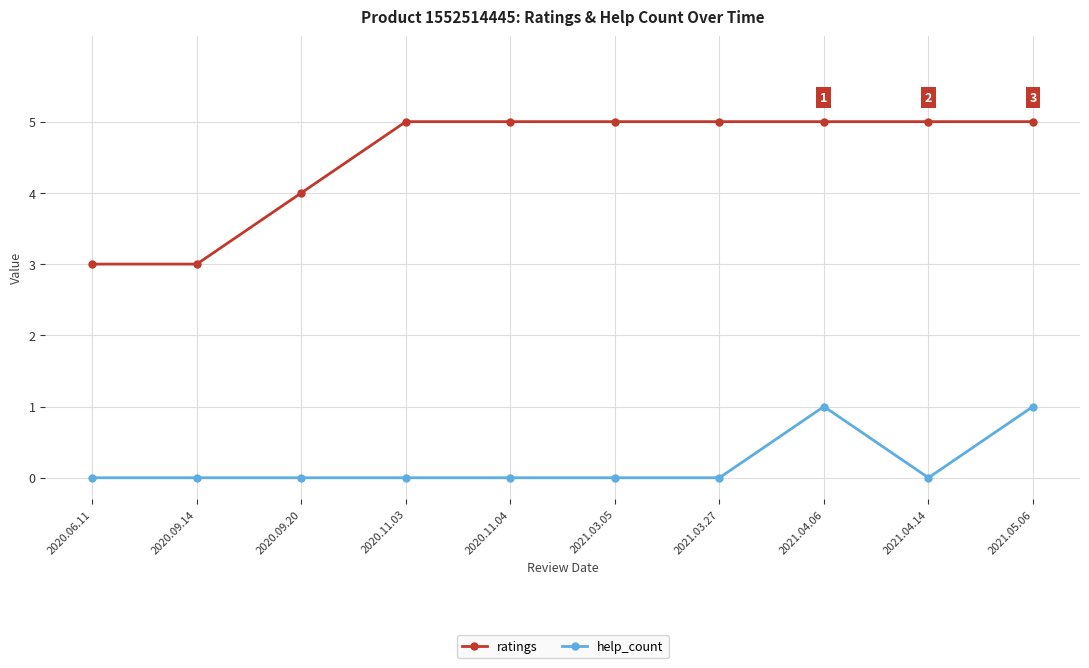

What is the maximum value for ratings?

5